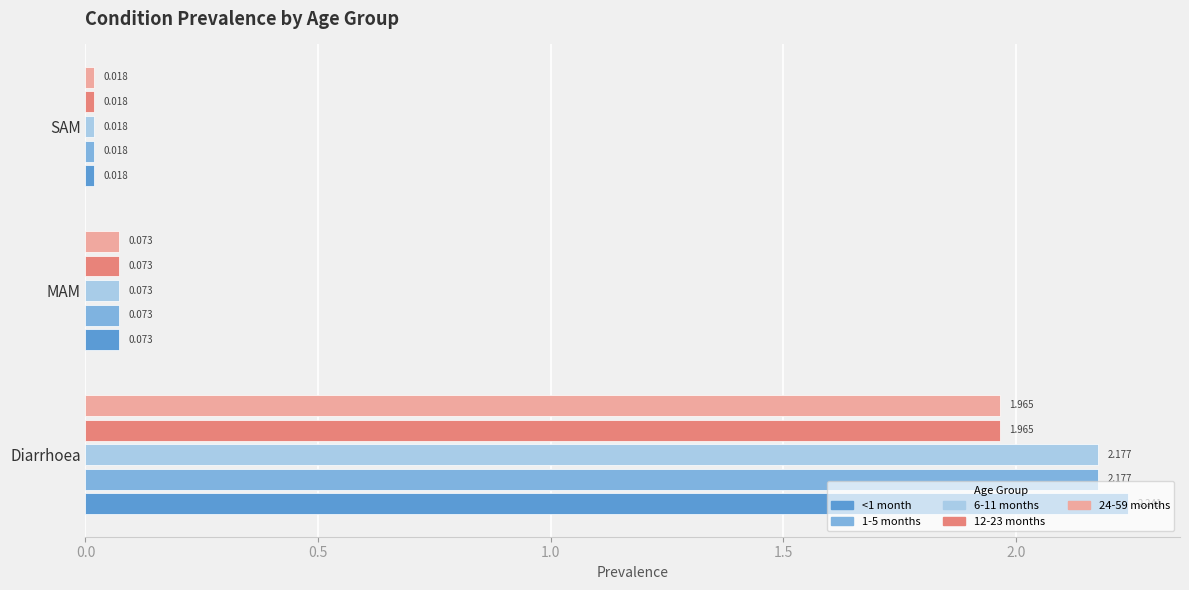

Which category has the lowest value in the 6-11 months series?

SAM